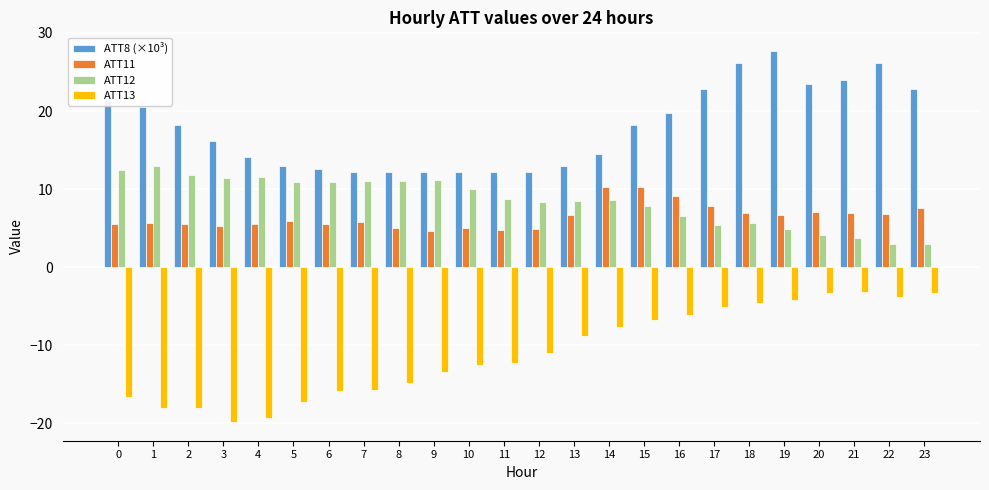

What is the difference between the maximum and minimum values in the ATT13 series?

16.7